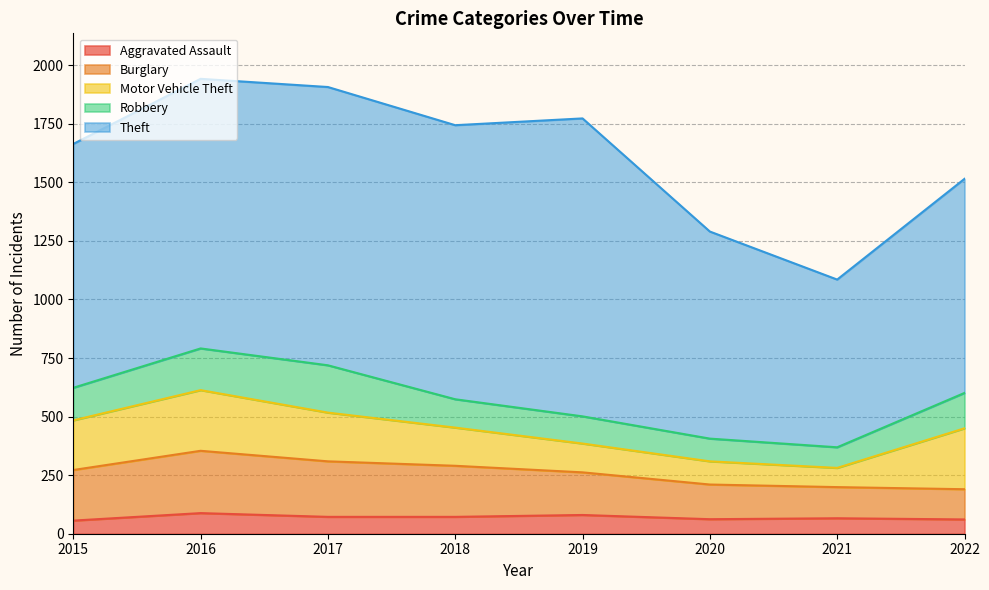

How many lines are shown in the chart?

5